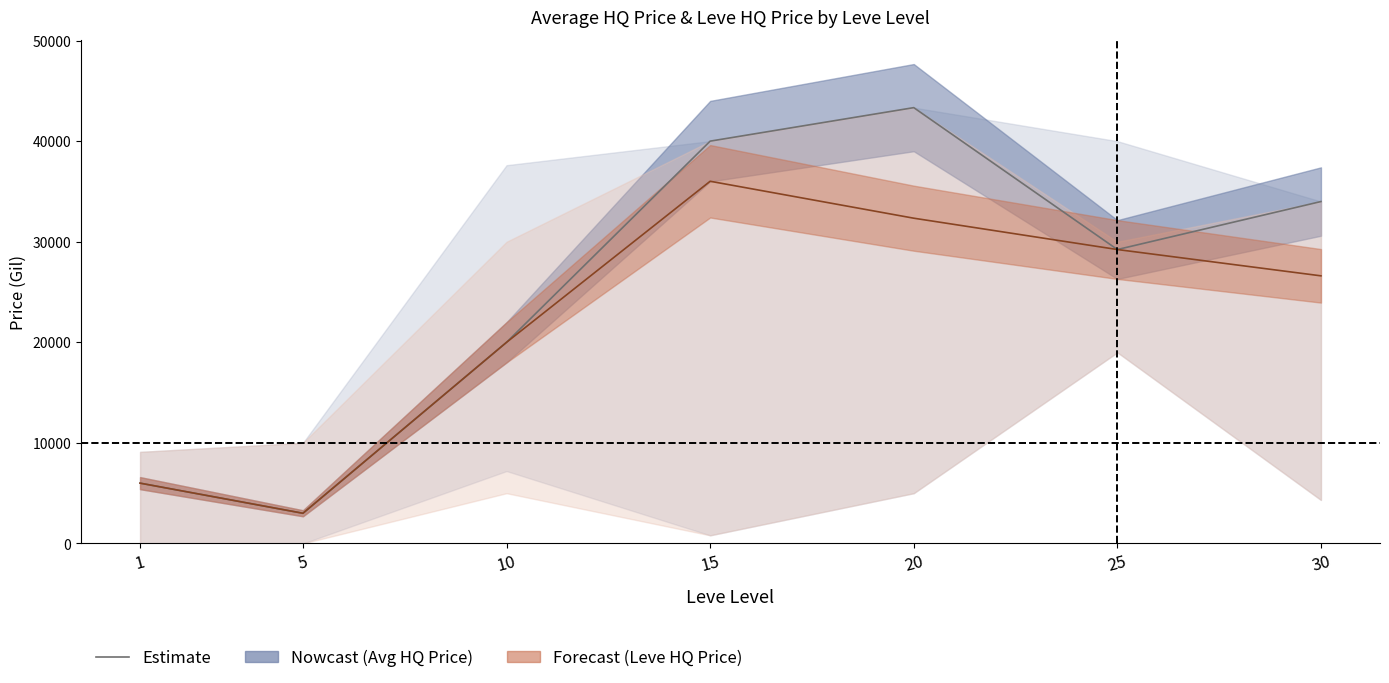

What is the value of the Leve HQ Price (mean) point at the 2nd from the left?

3005.0